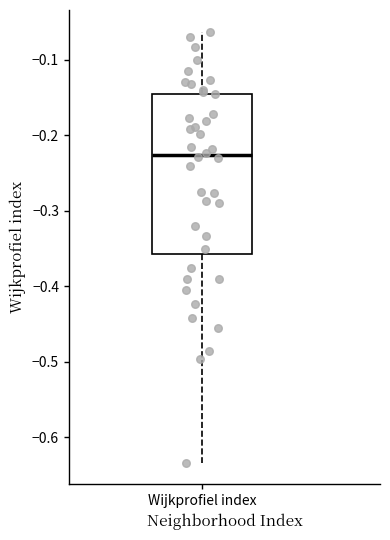

Transcribe this box plot: give where the median line is, the range the box spans, and where the two whiskers end, as read against the y-axis. The values are not printed on the chart, so give them approximately, as read against the axis.

median -0.23, box -0.36 to -0.15, whiskers -0.63 to -0.06